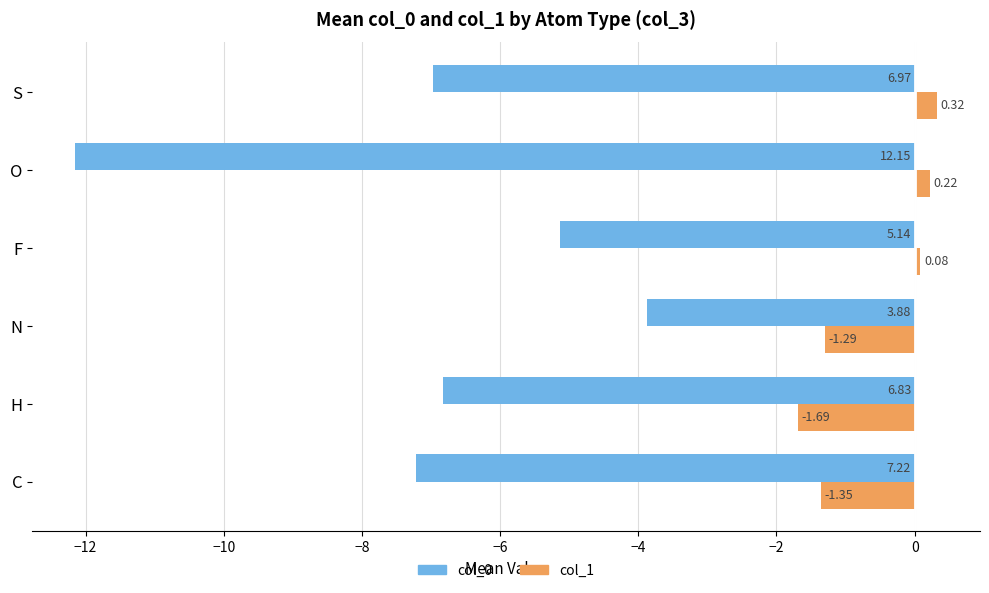

What is the difference between the highest and lowest values at O?

12.4